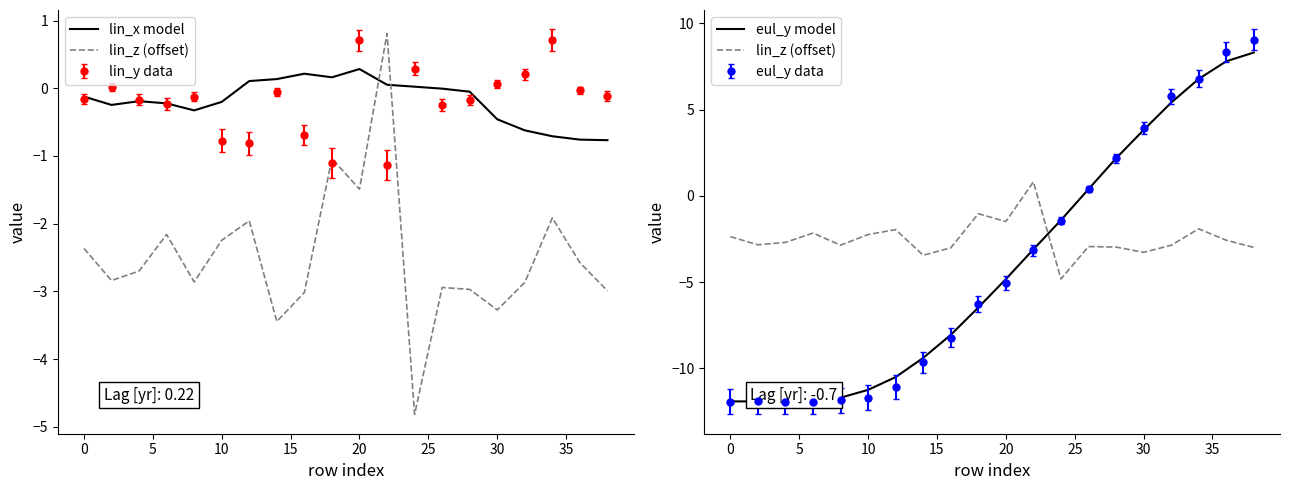

What is the difference between the second highest and second lowest values in the lin_z (offset) series?

2.4